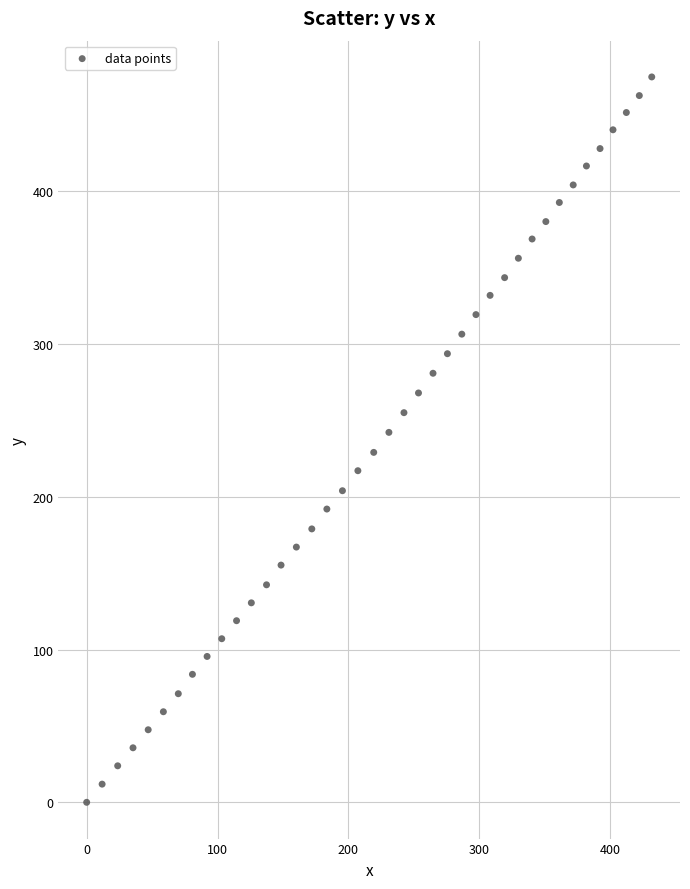

What is the range of Y values (max minus min)?

474.9